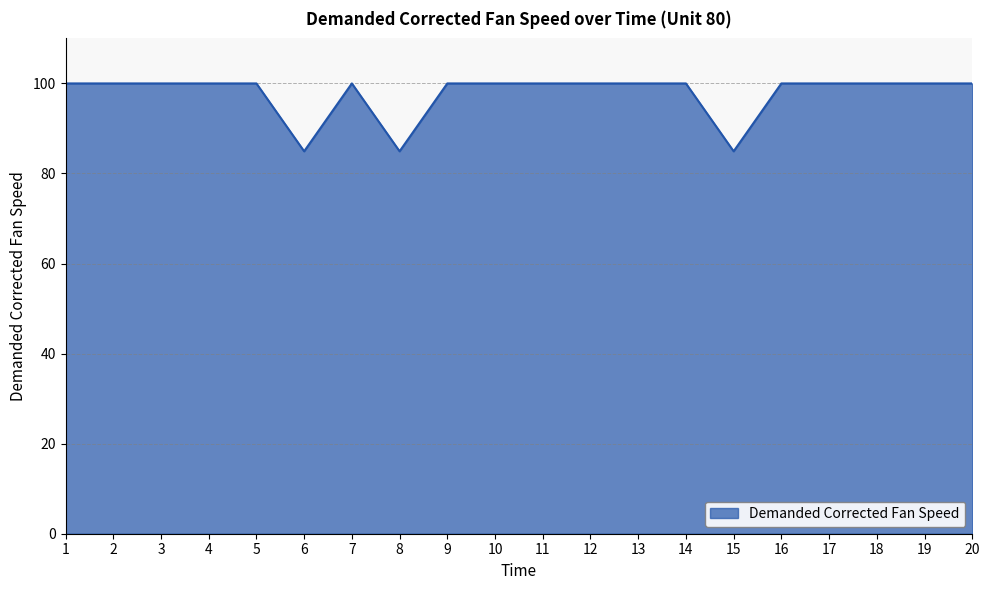

Which has a higher value, 16 or 15?

16